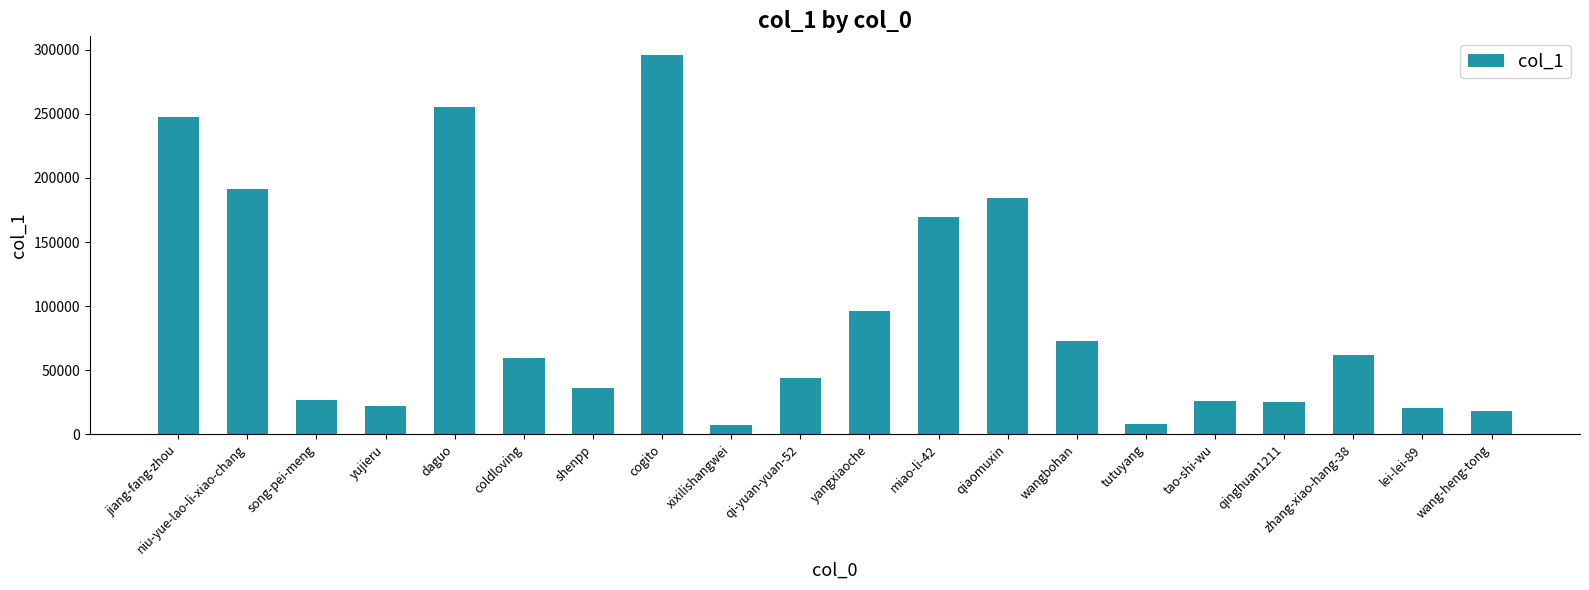

What is the average value?

93397